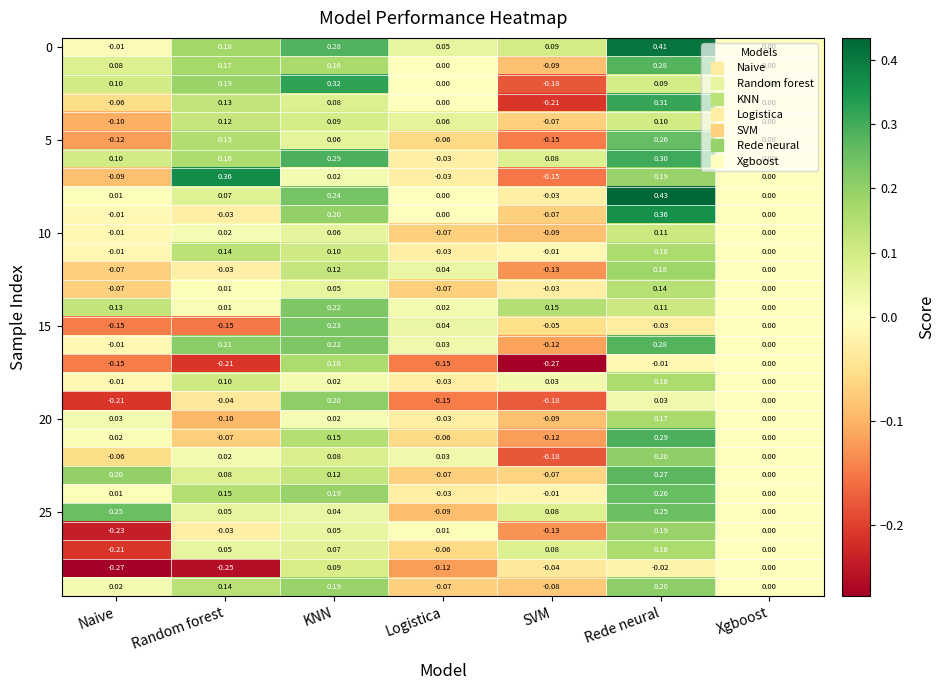

At which category is the sum across all series the highest?

Rede neural